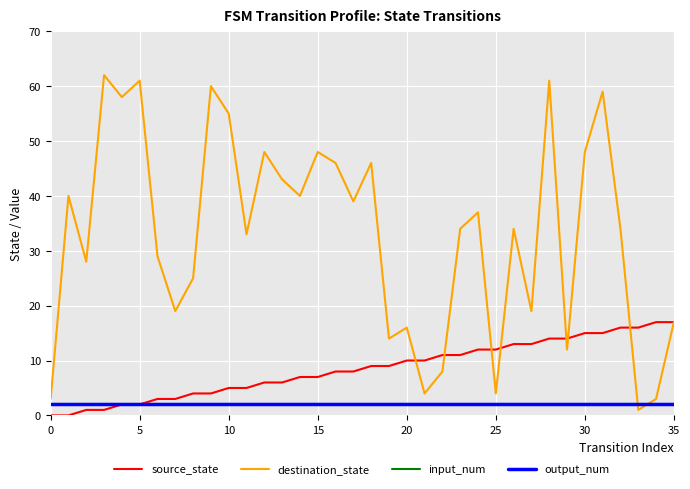

What is the label of the 24th point from the right?

12